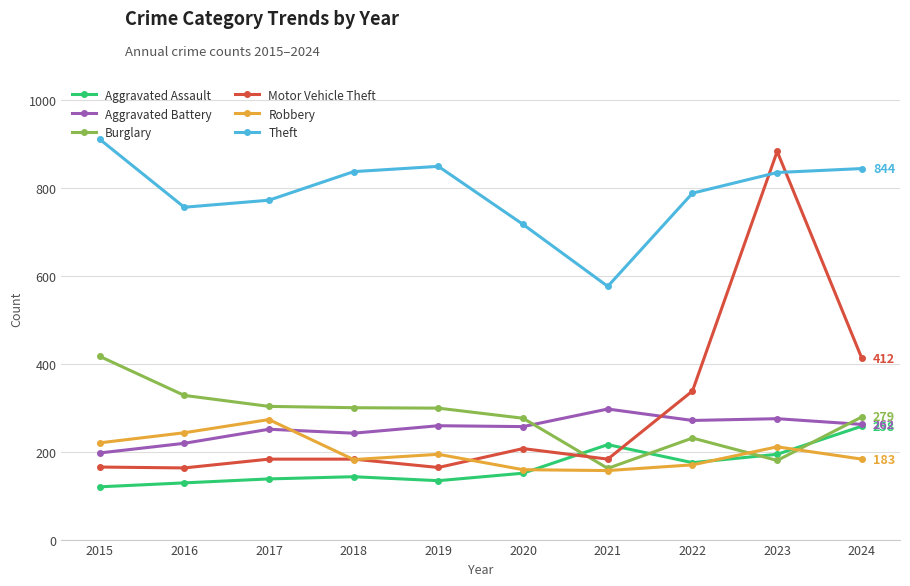

Count the number of data series in this chart.

6